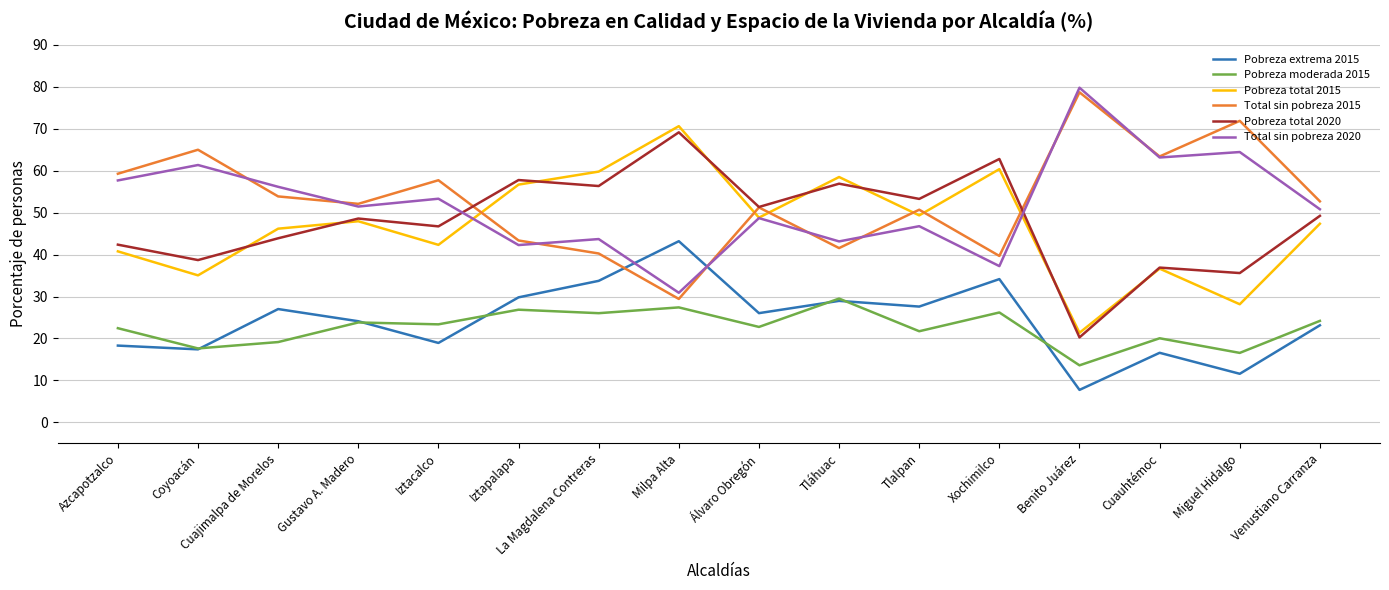

True or false: Pobreza moderada 2015 has a value of 14.1 at Gustavo A. Madero.

False